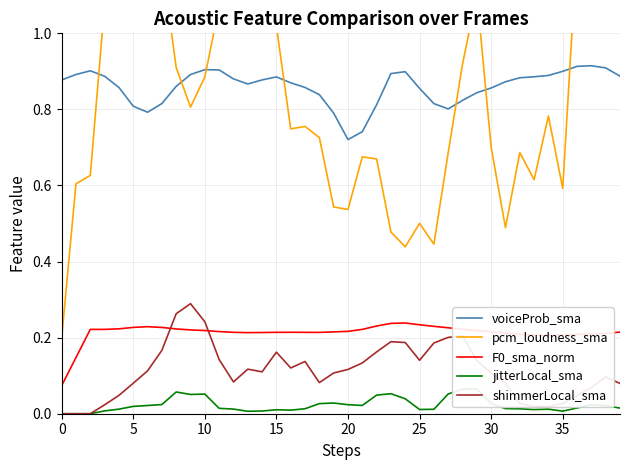

In voiceProb_sma, how many points are higher than both neighbors (excluding endpoints)?

5